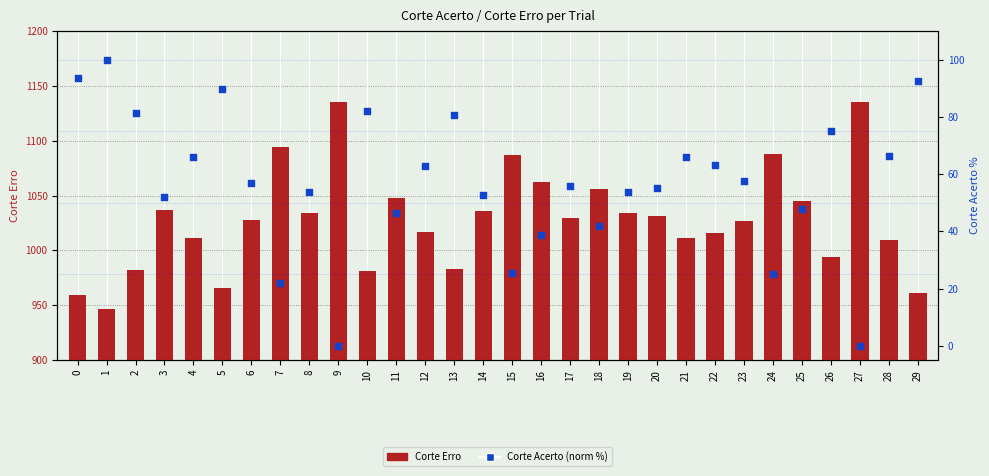

At how many categories does at least one series exceed 42?

30